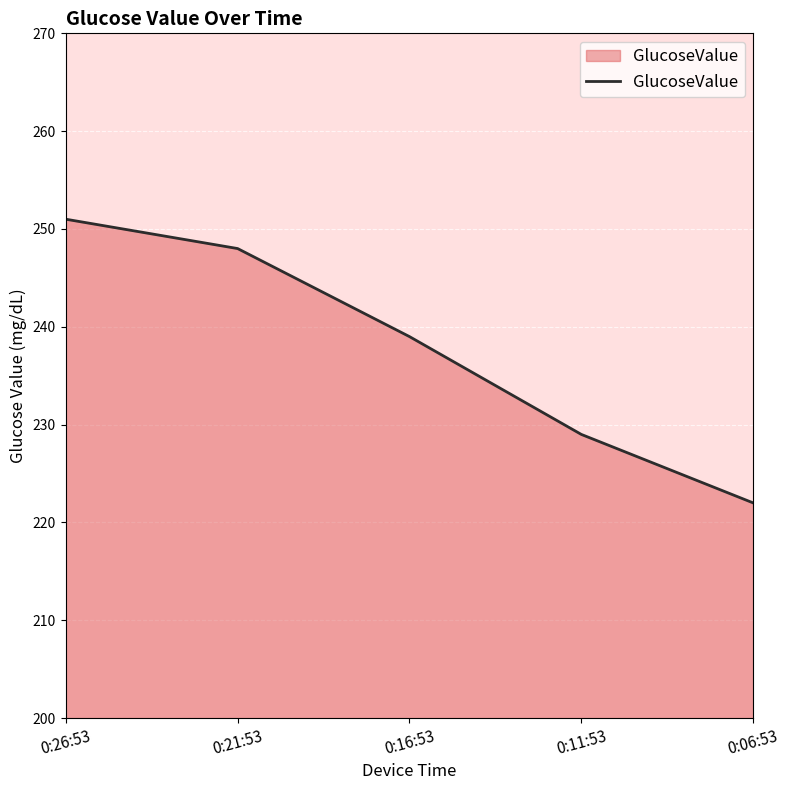

Rank the categories by value from highest to lowest.

0:26:53, 0:21:53, 0:16:53, 0:11:53, 0:06:53